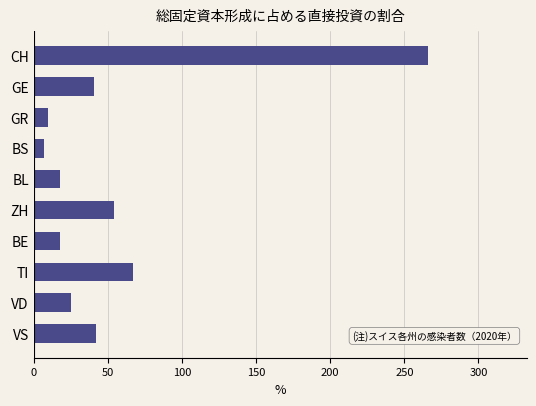

Approximately how many times larger is the value at GR compared to VD?

0.4